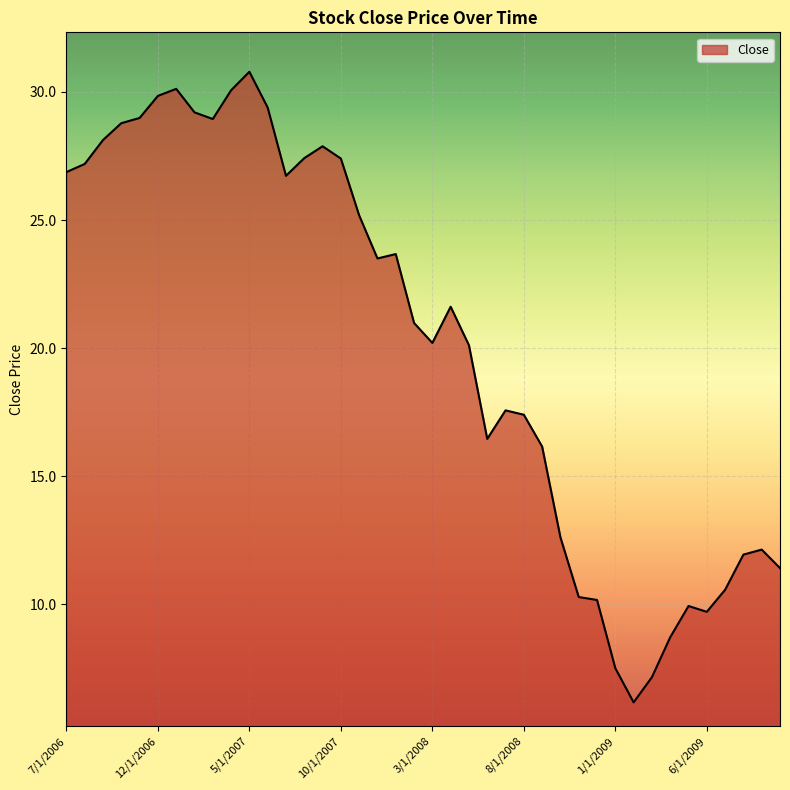

What is the difference between the maximum and minimum values?

24.6